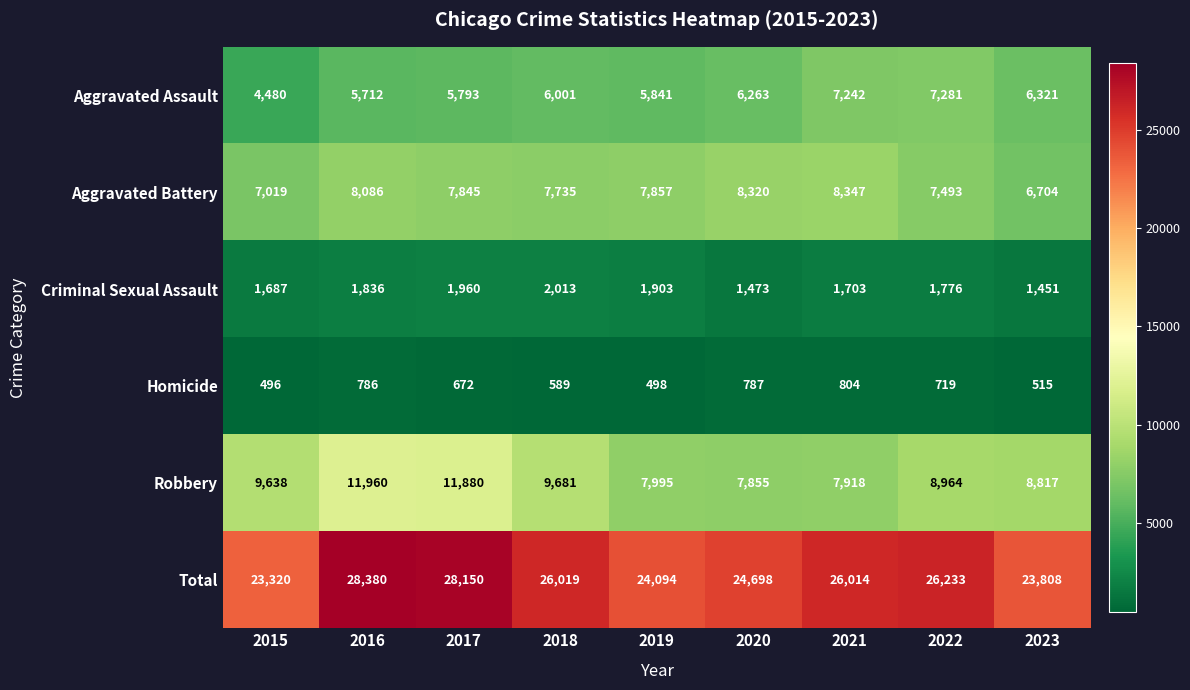

Between 2016 and 2020, which series saw the biggest shift?

Robbery